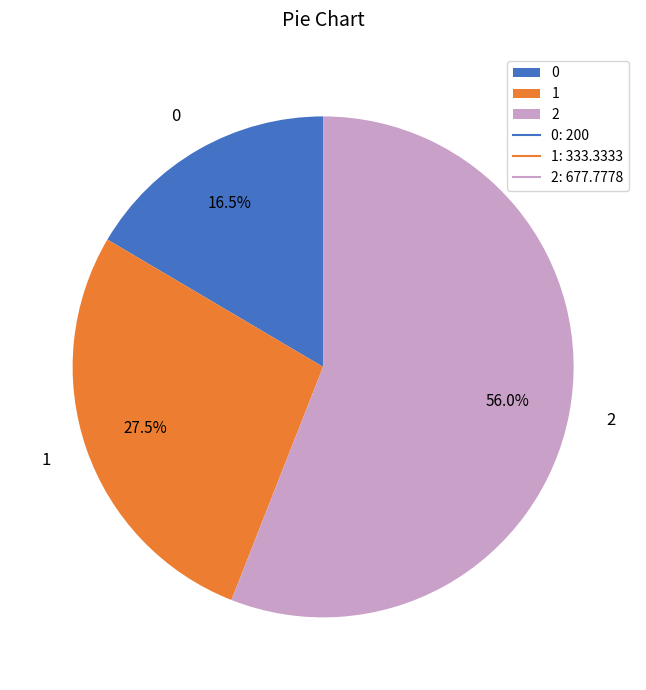

True or false: 1 accounts for 18% of the total.

False